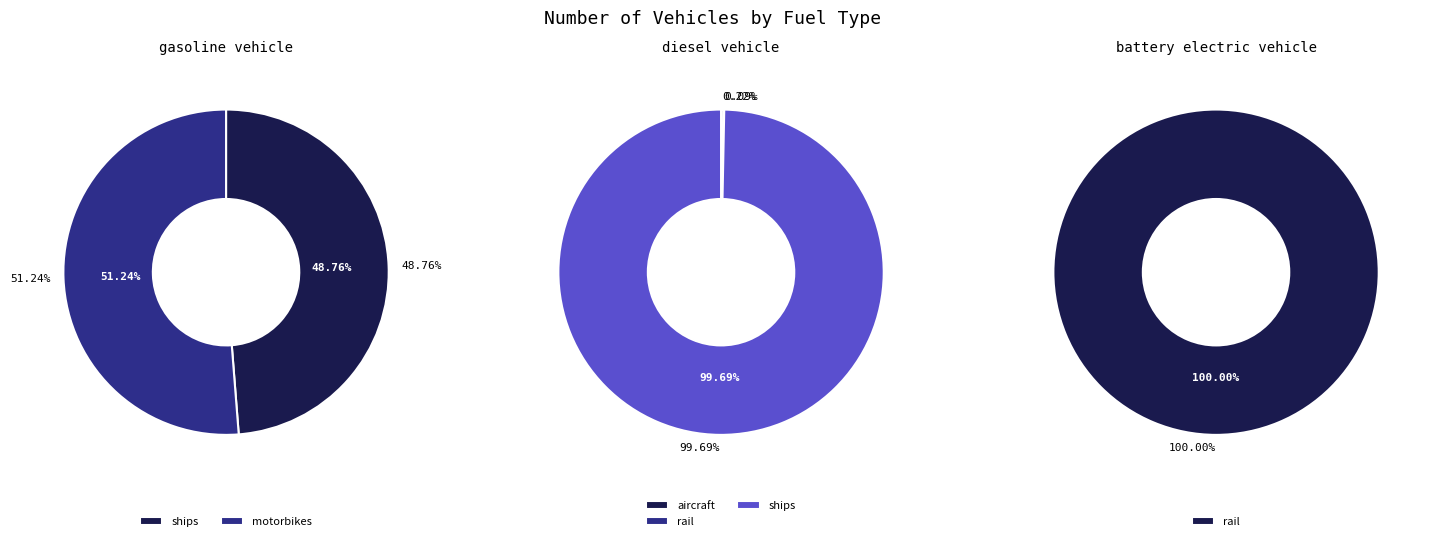

Which has a higher value, ships or aircraft?

ships